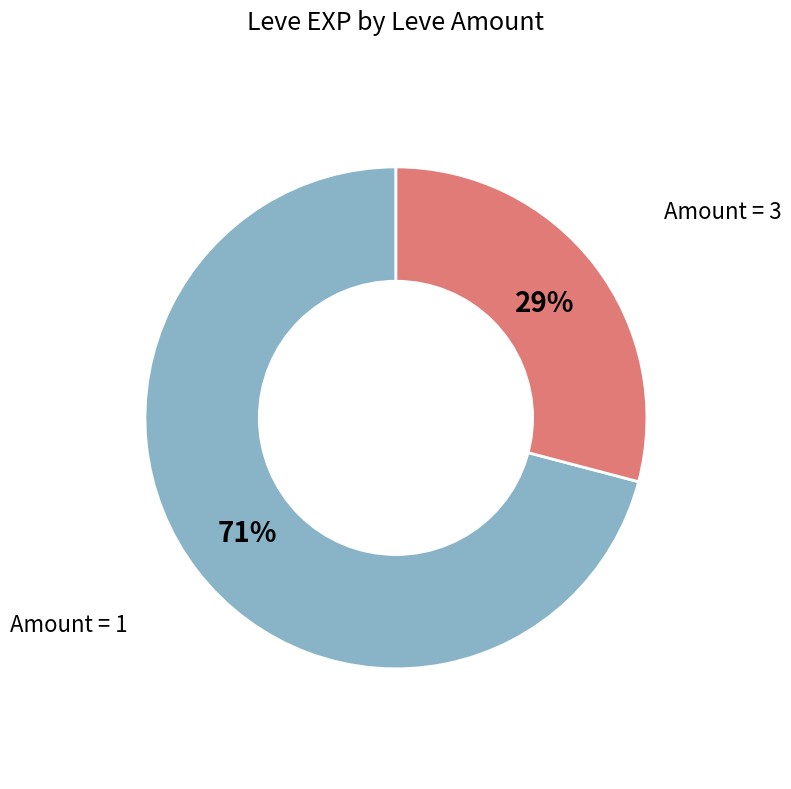

Does Amount = 3 represent more than half of the total?

No